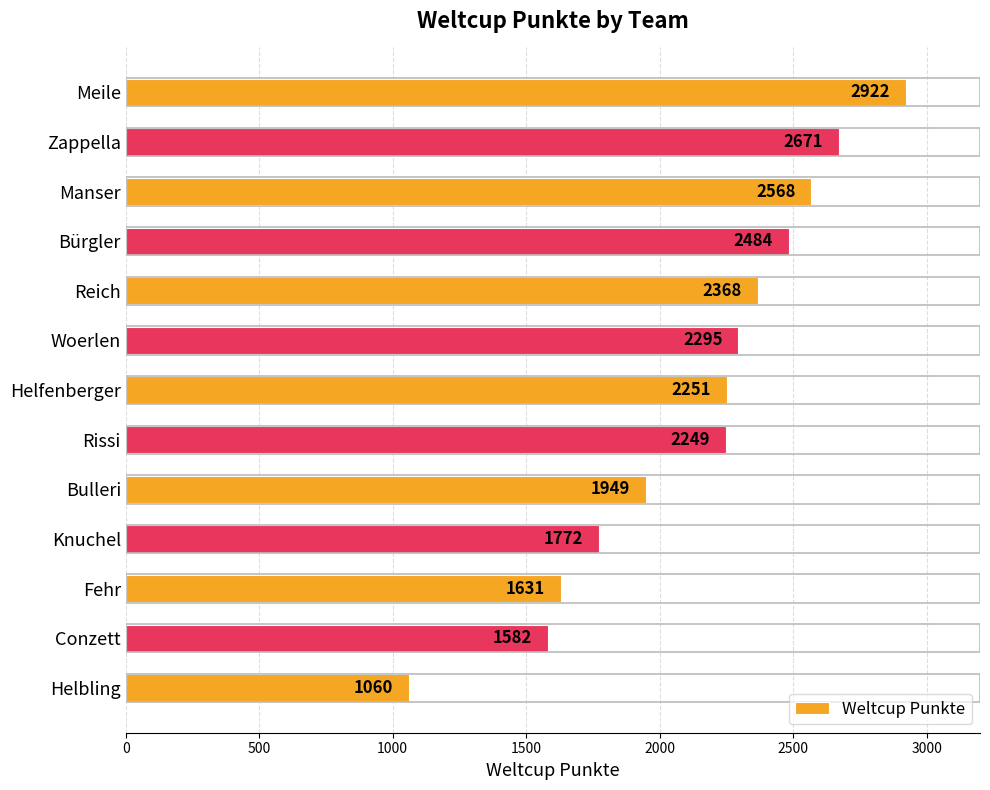

What is the maximum value shown in the chart?

2922